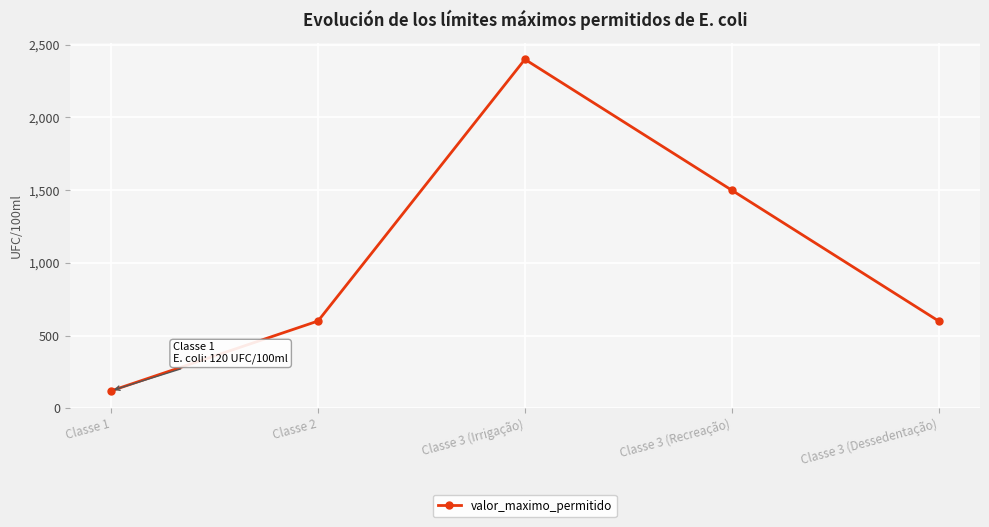

Reading right to left, extract all data points from this chart.

600	1500	2400	600	120